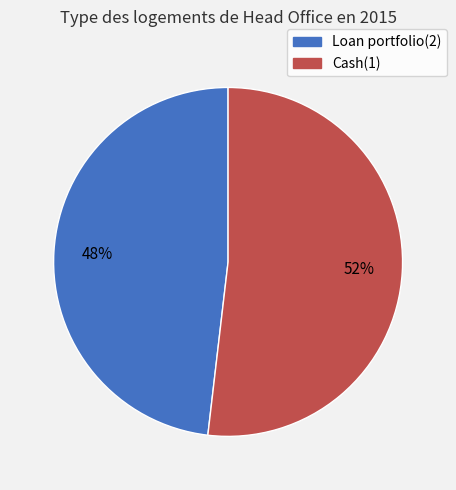

Does any single category account for the majority?

Yes